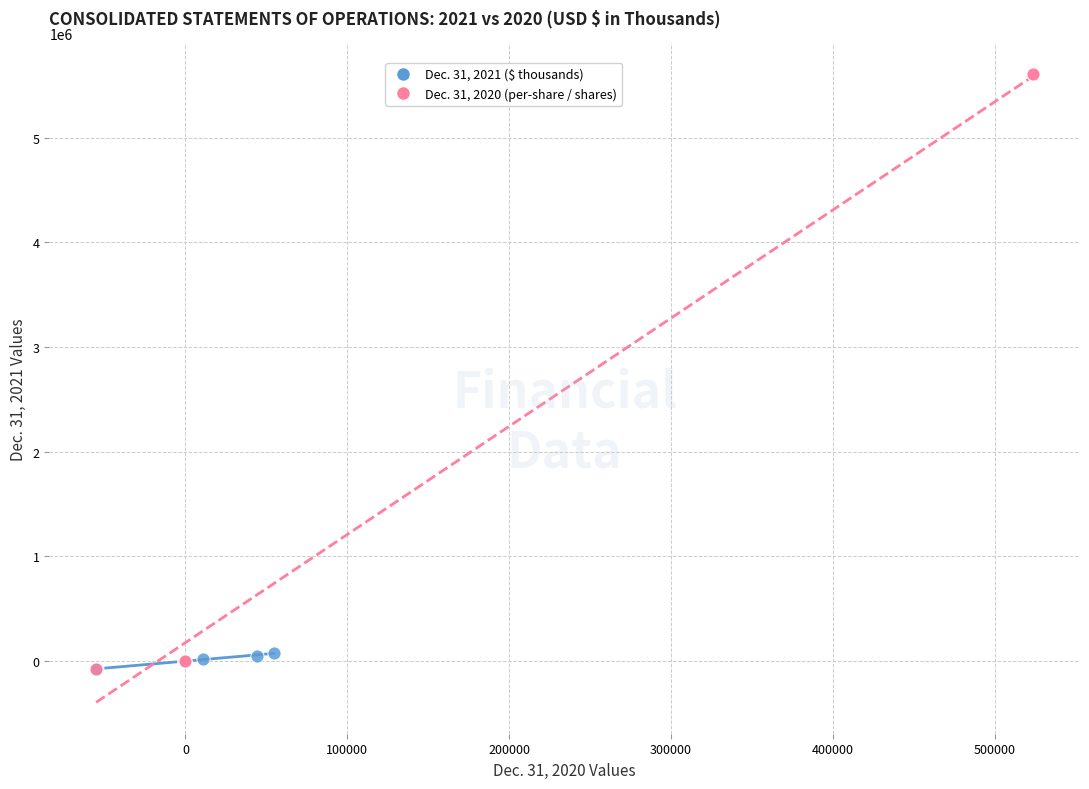

Which series has the largest Y range (max minus min)?

Dec. 31, 2020 (per-share / shares)